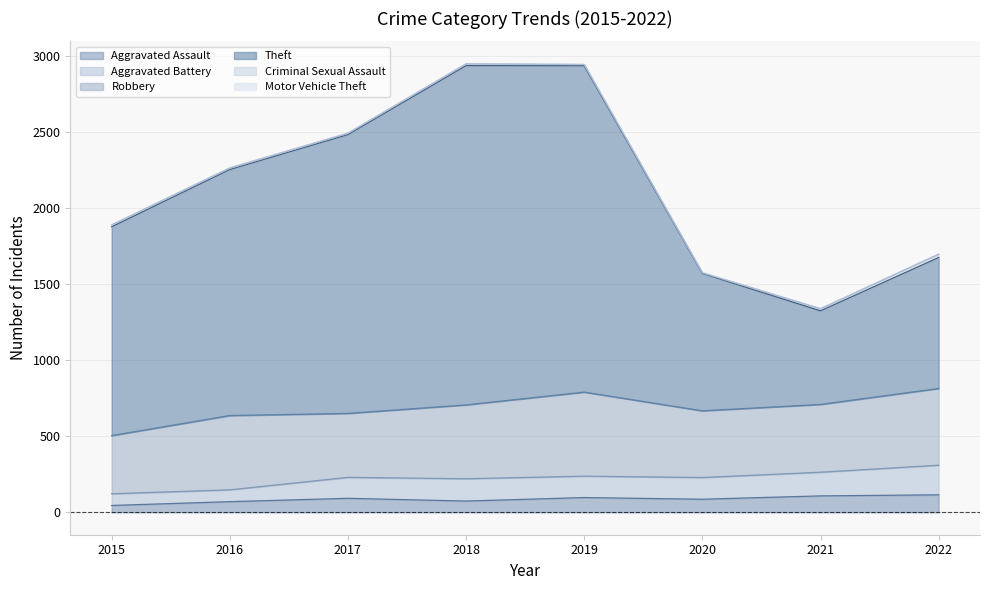

How many data points in Aggravated Assault are less than 92?

4